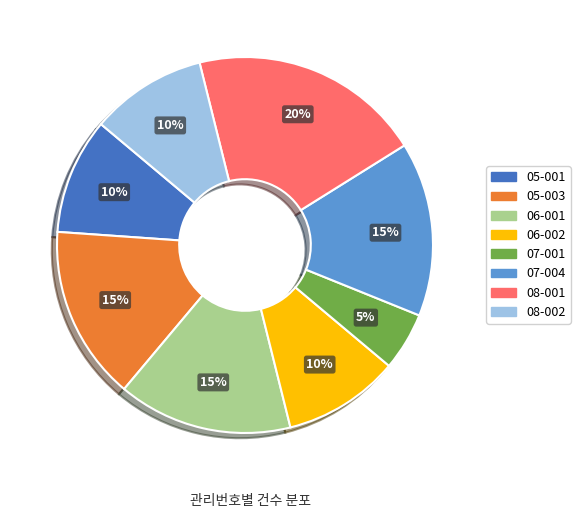

To the nearest percent, what is the difference between the 06-001 and 06-002 slice percentages?

5%